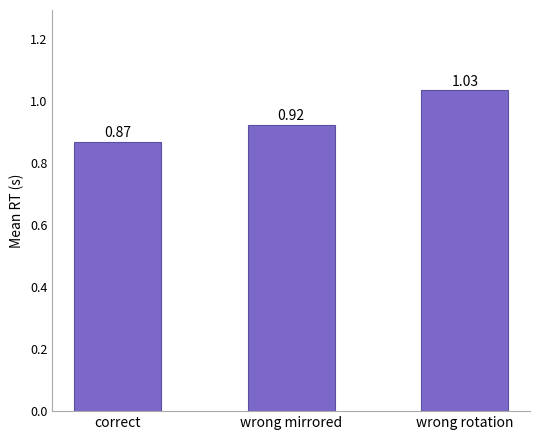

What is the change in value from correct to wrong rotation?

+0.2